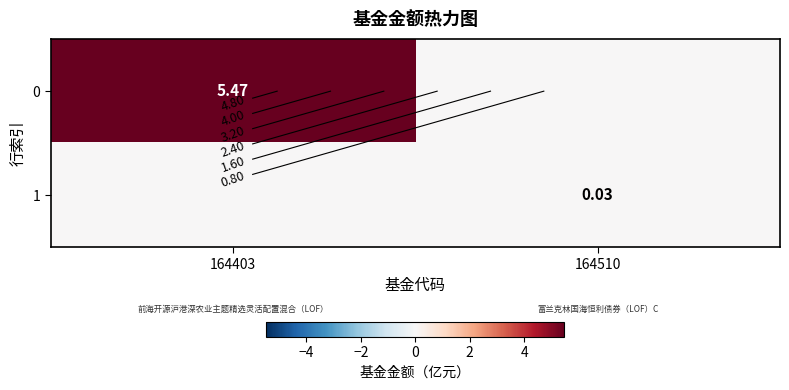

At which category is the sum across all series the highest?

164403